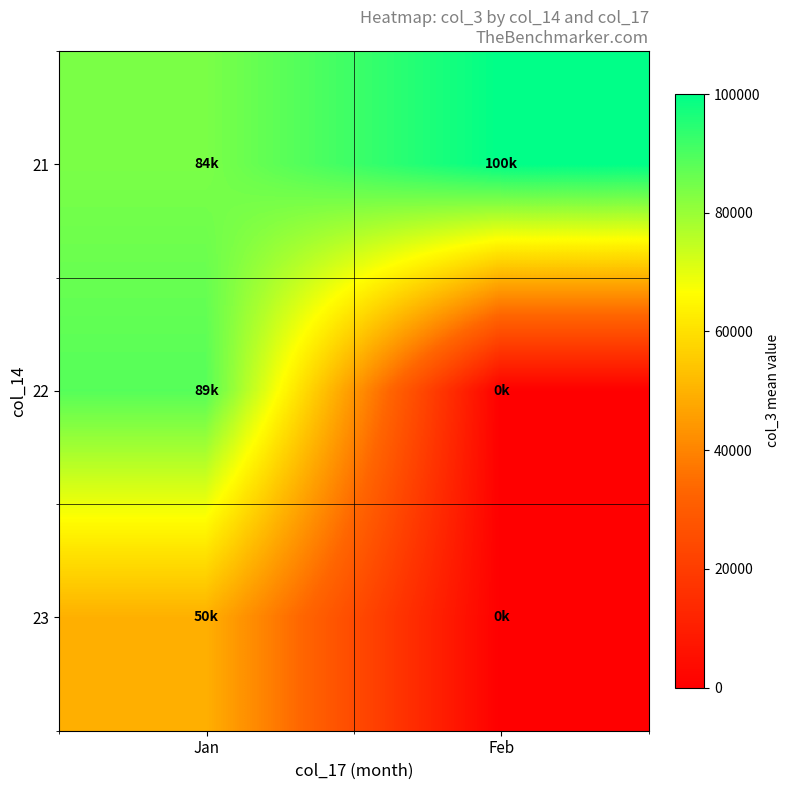

At which category does the chart reach its minimum across all series?

Feb